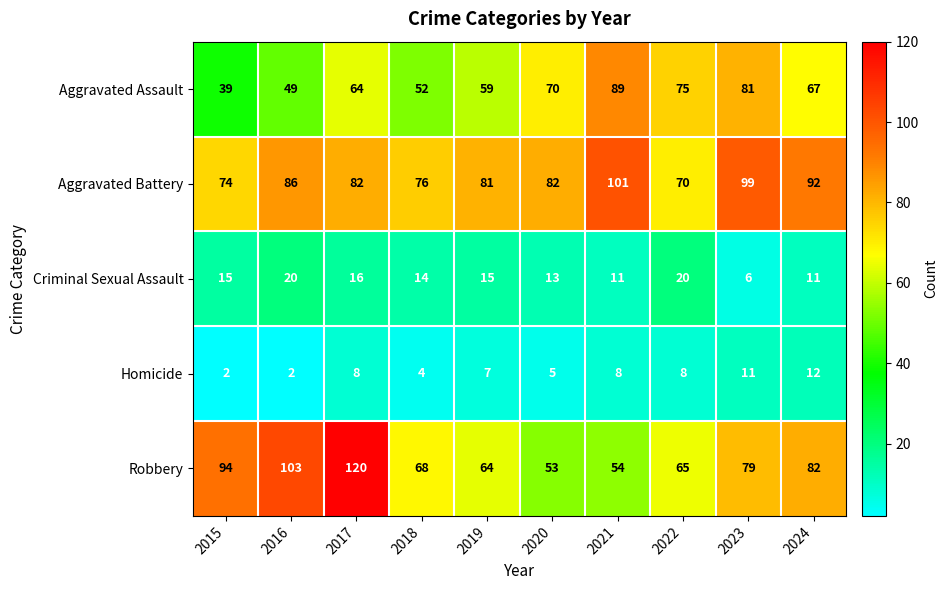

What is the sum of the Aggravated Battery values at 2023 and 2022?

169